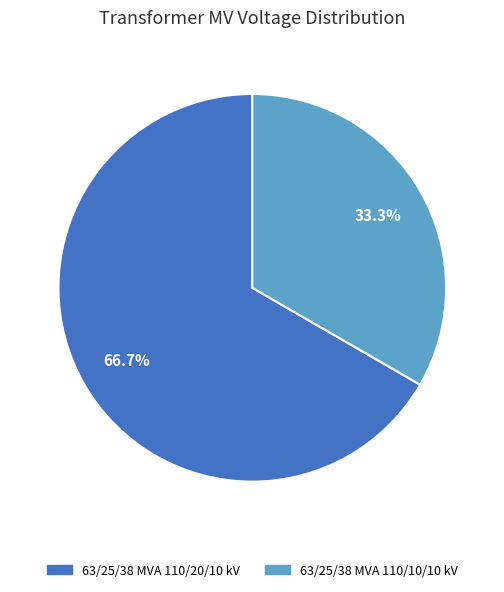

Which slice is the largest?

63/25/38 MVA 110/20/10 kV